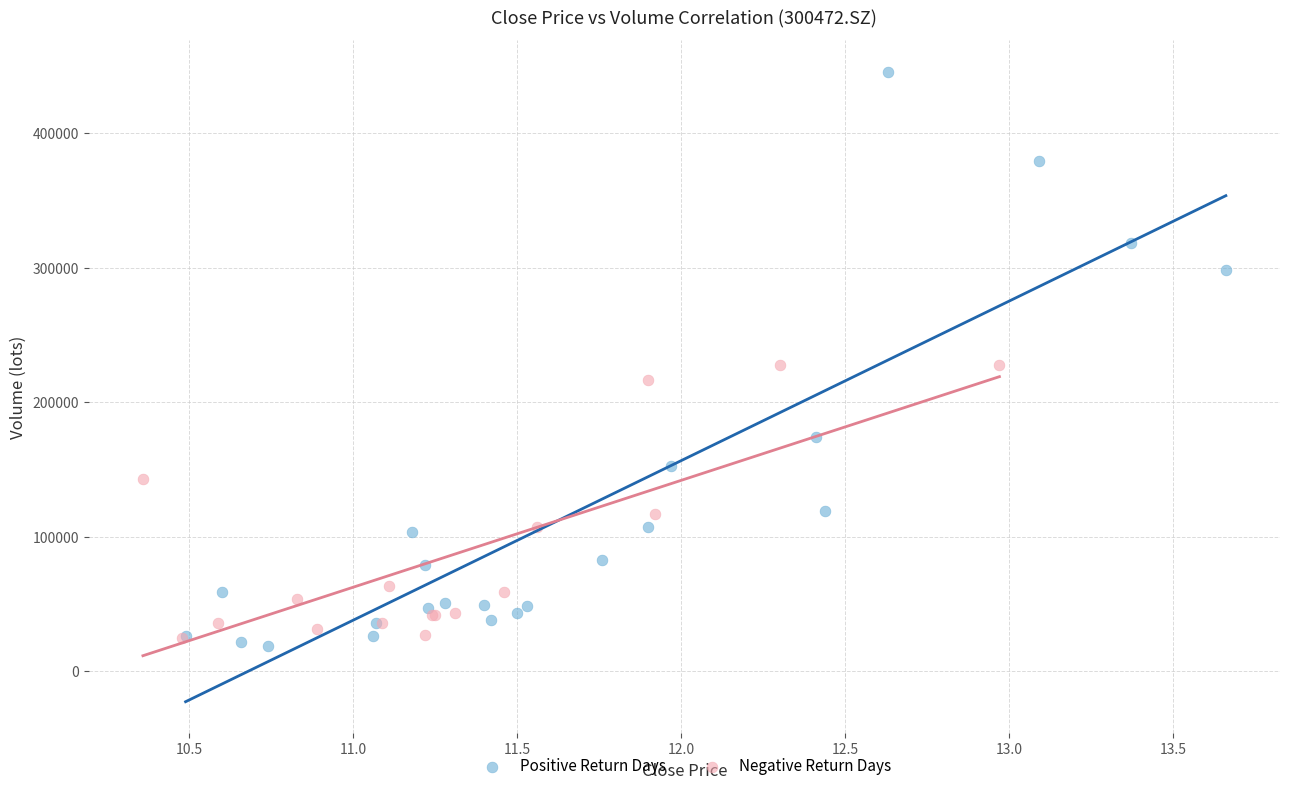

Which series has the largest Y range (max minus min)?

Positive Return Days